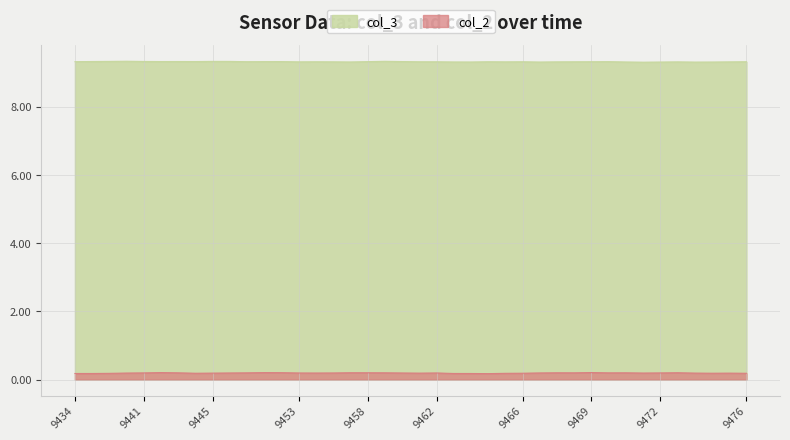

The col_3 series shows 9.3 at 29. True or false?

True